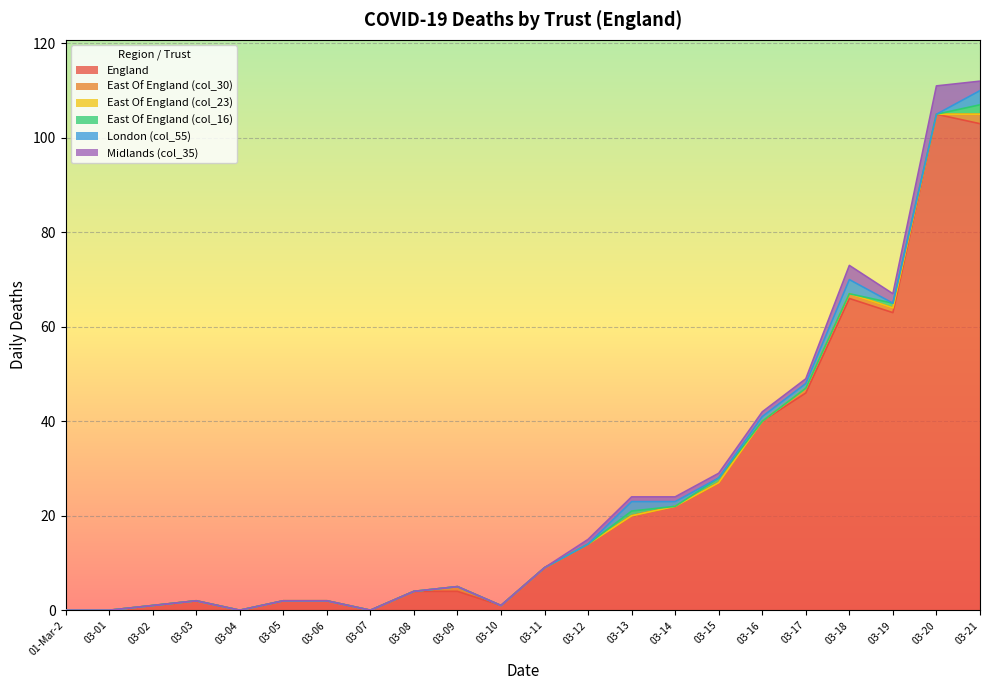

Reading left to right, list all the values displayed in this chart.

England: Up to 01-Mar-20=0	2020-03-01=0	2020-03-02=1	2020-03-03=2	2020-03-04=0	2020-03-05=2	2020-03-06=2	2020-03-07=0	2020-03-08=4	2020-03-09=4	2020-03-10=1	2020-03-11=9	2020-03-12=14	2020-03-13=20	2020-03-14=22	2020-03-15=27	2020-03-16=40	2020-03-17=46	2020-03-18=66	2020-03-19=63	2020-03-20=105	2020-03-21=103
East Of England (col_30): Up to 01-Mar-20=0	2020-03-01=0	2020-03-02=0	2020-03-03=0	2020-03-04=0	2020-03-05=0	2020-03-06=0	2020-03-07=0	2020-03-08=0	2020-03-09=1	2020-03-10=0	2020-03-11=0	2020-03-12=0	2020-03-13=0	2020-03-14=0	2020-03-15=0	2020-03-16=0	2020-03-17=1	2020-03-18=1	2020-03-19=1	2020-03-20=0	2020-03-21=2
East Of England (col_23): Up to 01-Mar-20=0	2020-03-01=0	2020-03-02=0	2020-03-03=0	2020-03-04=0	2020-03-05=0	2020-03-06=0	2020-03-07=0	2020-03-08=0	2020-03-09=0	2020-03-10=0	2020-03-11=0	2020-03-12=0	2020-03-13=0	2020-03-14=0	2020-03-15=0	2020-03-16=0	2020-03-17=0	2020-03-18=0	2020-03-19=0	2020-03-20=0	2020-03-21=0
East Of England (col_16): Up to 01-Mar-20=0	2020-03-01=0	2020-03-02=0	2020-03-03=0	2020-03-04=0	2020-03-05=0	2020-03-06=0	2020-03-07=0	2020-03-08=0	2020-03-09=0	2020-03-10=0	2020-03-11=0	2020-03-12=0	2020-03-13=1	2020-03-14=0	2020-03-15=1	2020-03-16=0	2020-03-17=0	2020-03-18=0	2020-03-19=1	2020-03-20=0	2020-03-21=2
London (col_55): Up to 01-Mar-20=0	2020-03-01=0	2020-03-02=0	2020-03-03=0	2020-03-04=0	2020-03-05=0	2020-03-06=0	2020-03-07=0	2020-03-08=0	2020-03-09=0	2020-03-10=0	2020-03-11=0	2020-03-12=0	2020-03-13=2	2020-03-14=1	2020-03-15=0	2020-03-16=1	2020-03-17=1	2020-03-18=3	2020-03-19=0	2020-03-20=0	2020-03-21=3
Midlands (col_35): Up to 01-Mar-20=0	2020-03-01=0	2020-03-02=0	2020-03-03=0	2020-03-04=0	2020-03-05=0	2020-03-06=0	2020-03-07=0	2020-03-08=0	2020-03-09=0	2020-03-10=0	2020-03-11=0	2020-03-12=1	2020-03-13=1	2020-03-14=1	2020-03-15=1	2020-03-16=1	2020-03-17=1	2020-03-18=3	2020-03-19=2	2020-03-20=6	2020-03-21=2